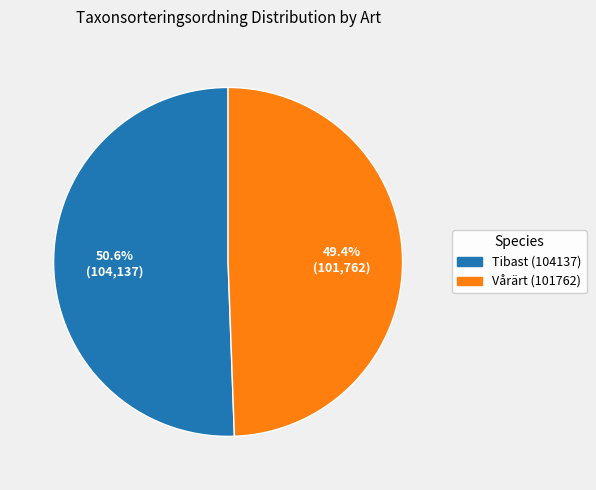

True or false: Tibast (104137) accounts for 51% of the total.

True